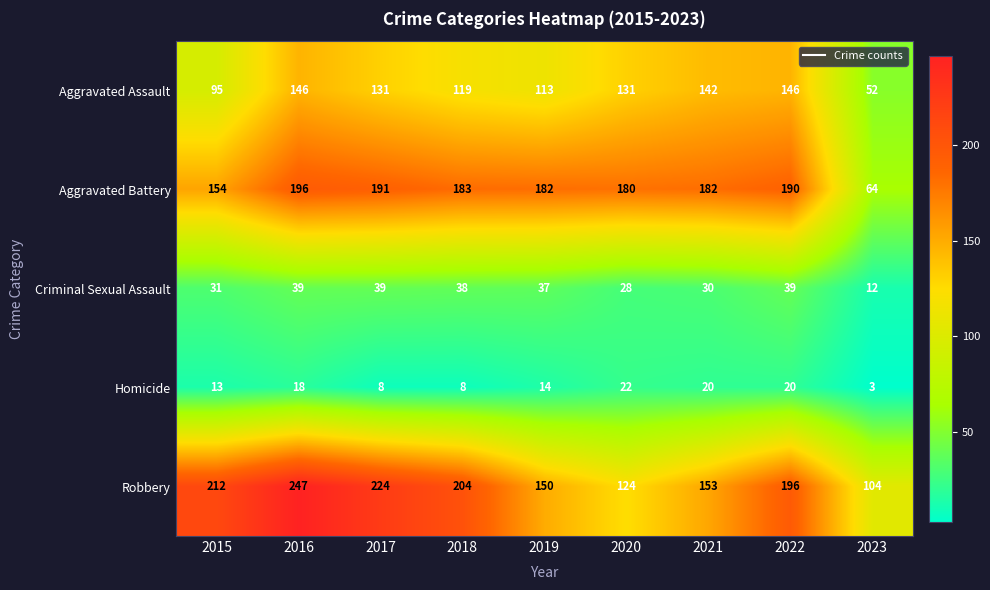

What is the difference between the second highest and minimum values in the Robbery series?

120